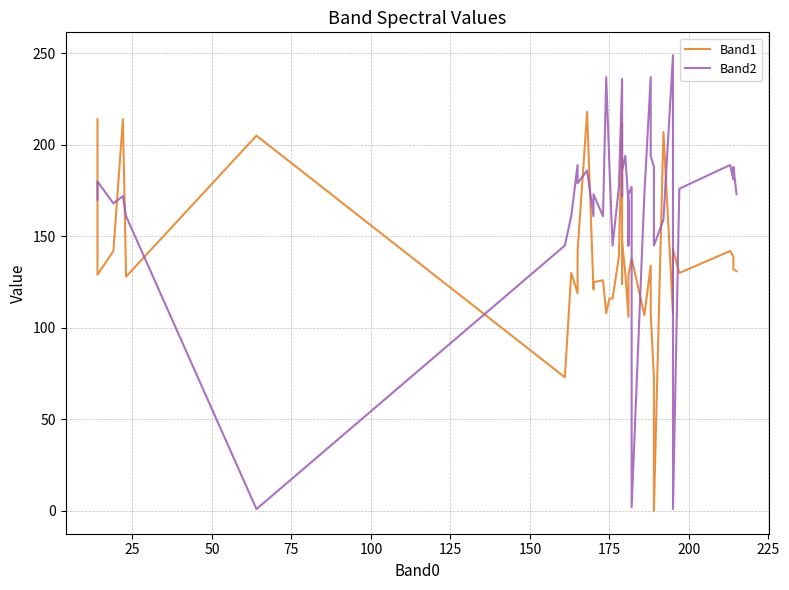

Count the number of data series in this chart.

2